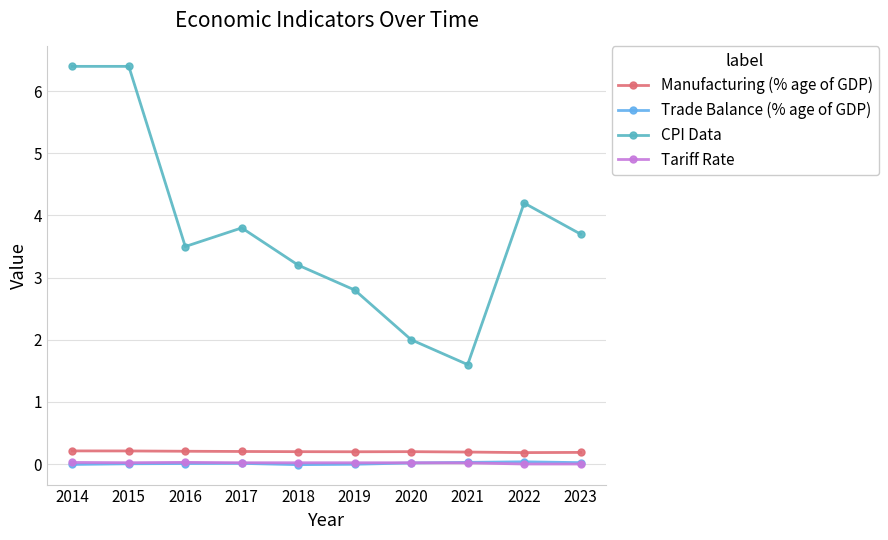

Which series has the largest total across all categories?

CPI Data